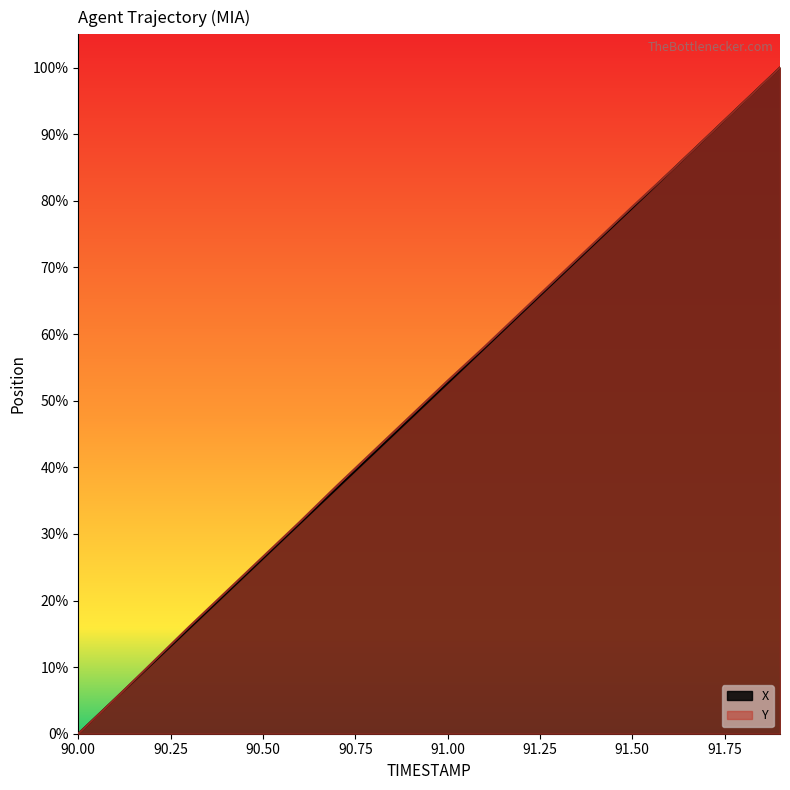

The value of Y at 91.2 is 63.4. True or false?

True